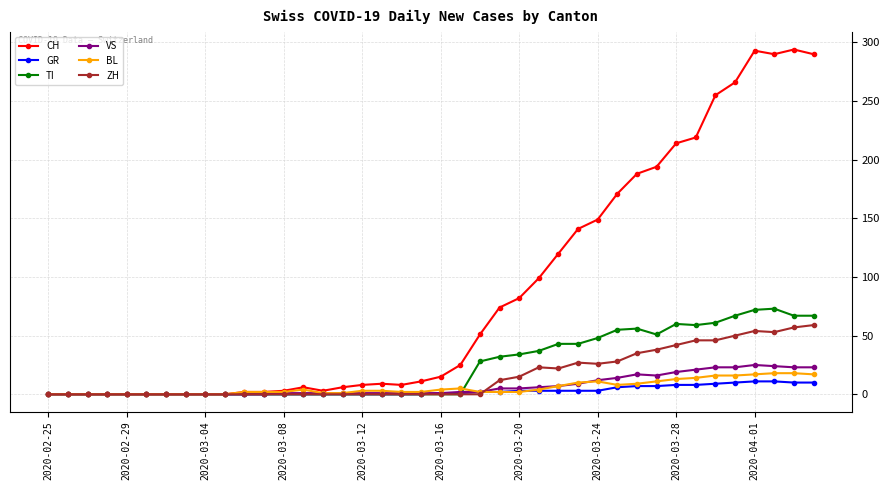

What is the highest value of the CH series?

294